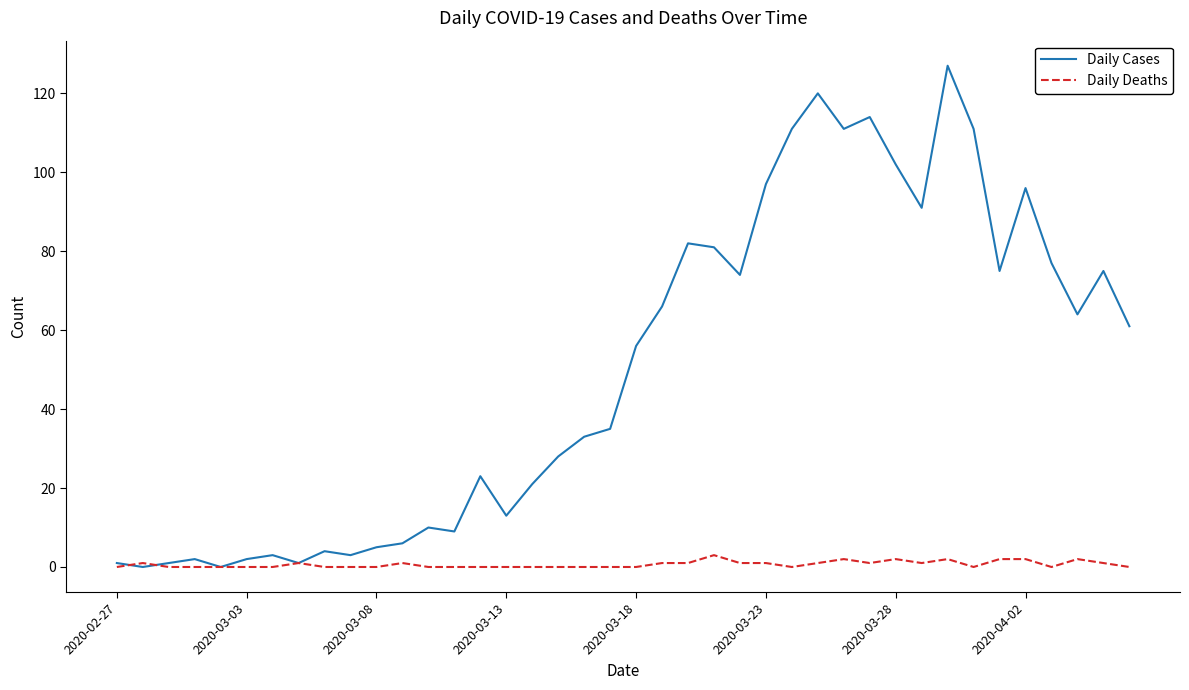

Which series has the largest range (max minus min)?

Daily Cases